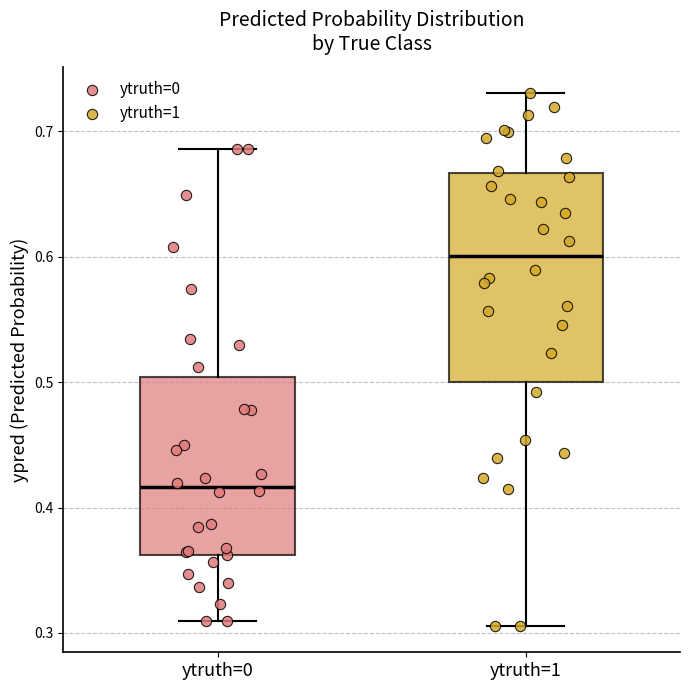

Which box has the lowest median line?

ytruth=0